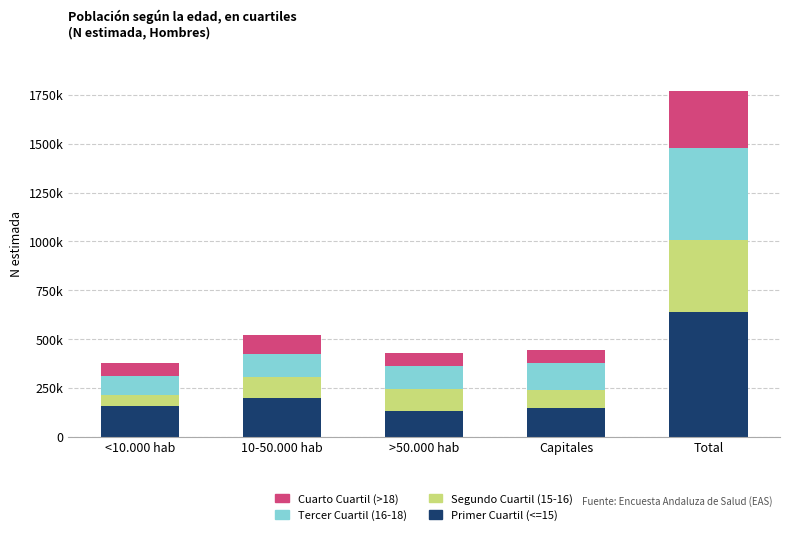

What is the difference between the maximum and minimum values in the Primer Cuartil (<=15) series?

506207